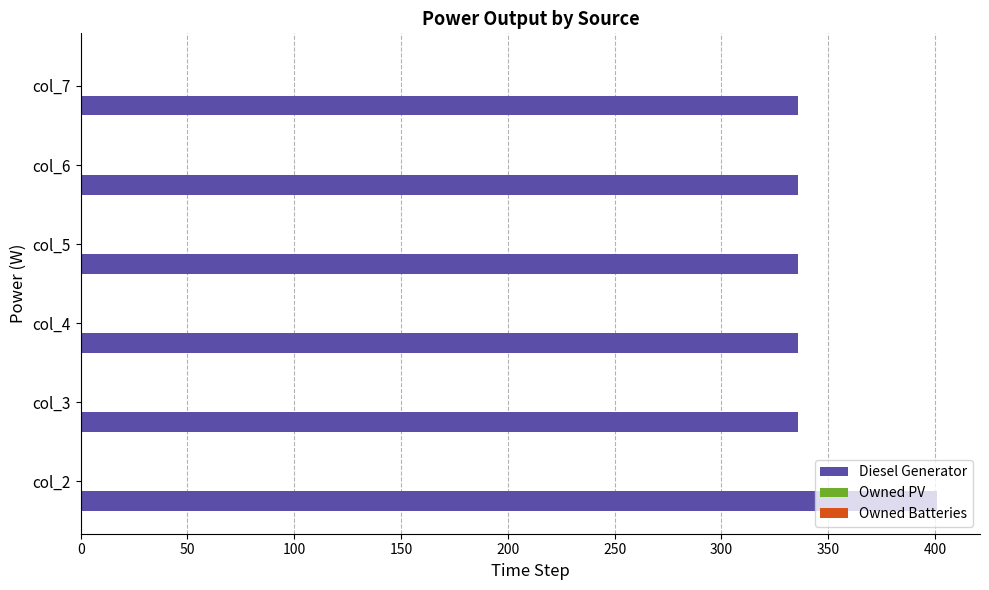

The value at col_2 is 401. True or false?

True